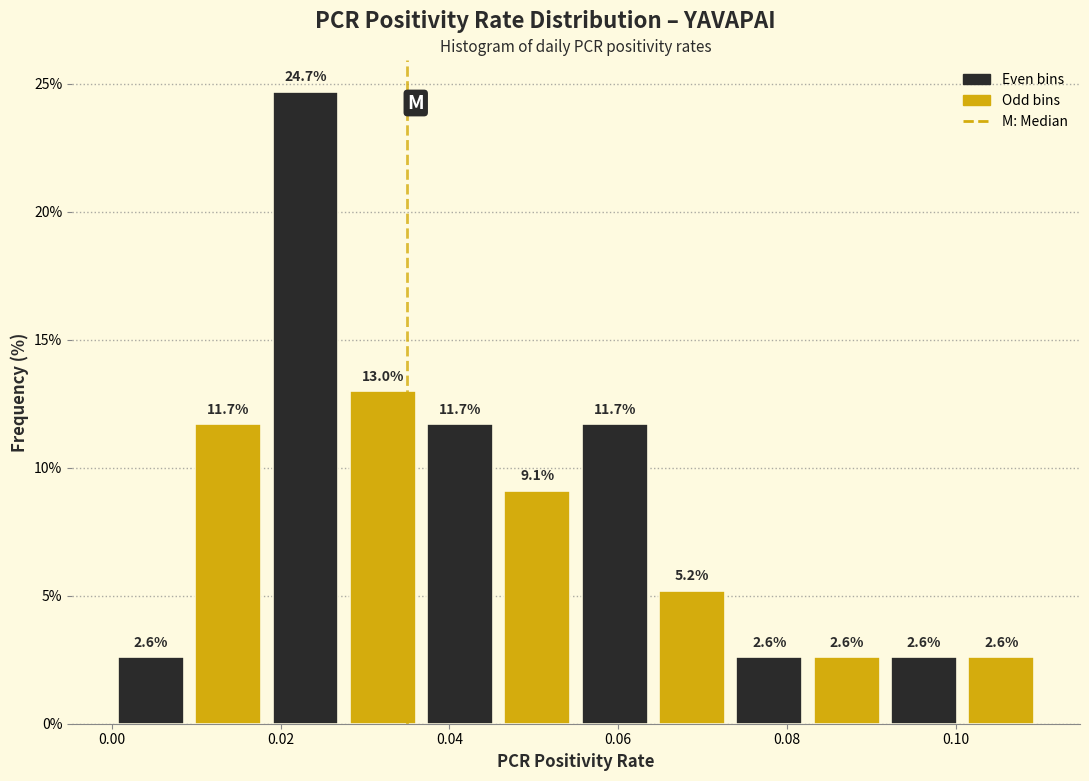

Over which range of the x-axis is the bar tallest?

0.018 to 0.028